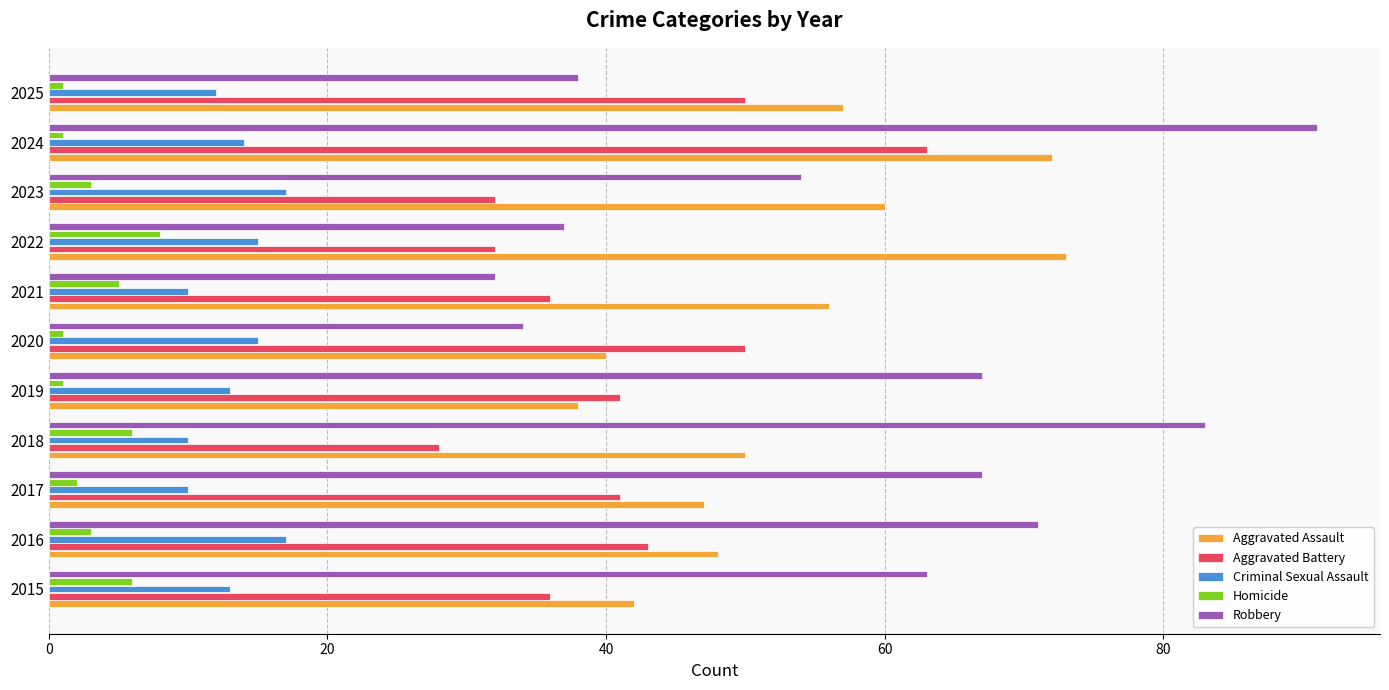

List the series in order of their peak value, lowest first.

Homicide, Criminal Sexual Assault, Aggravated Battery, Aggravated Assault, Robbery